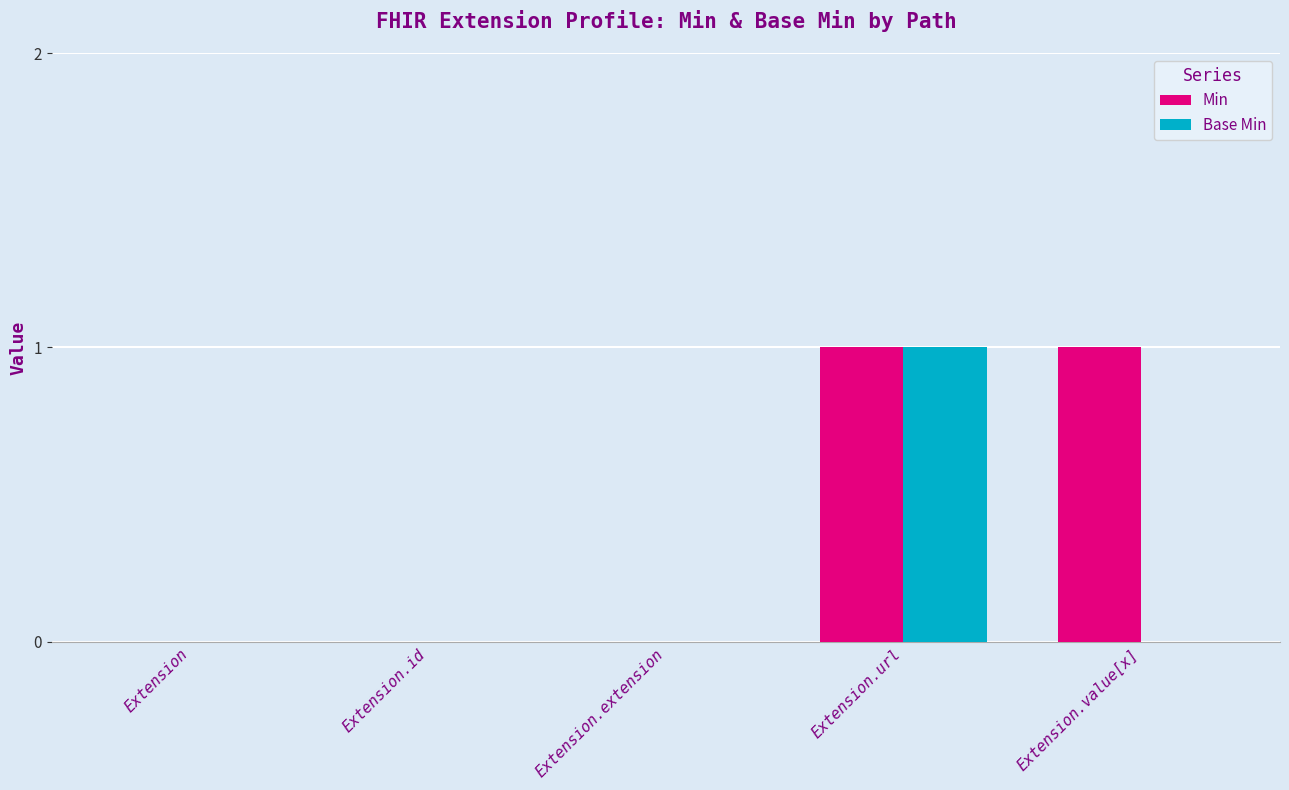

What is the sum of all Min values?

2